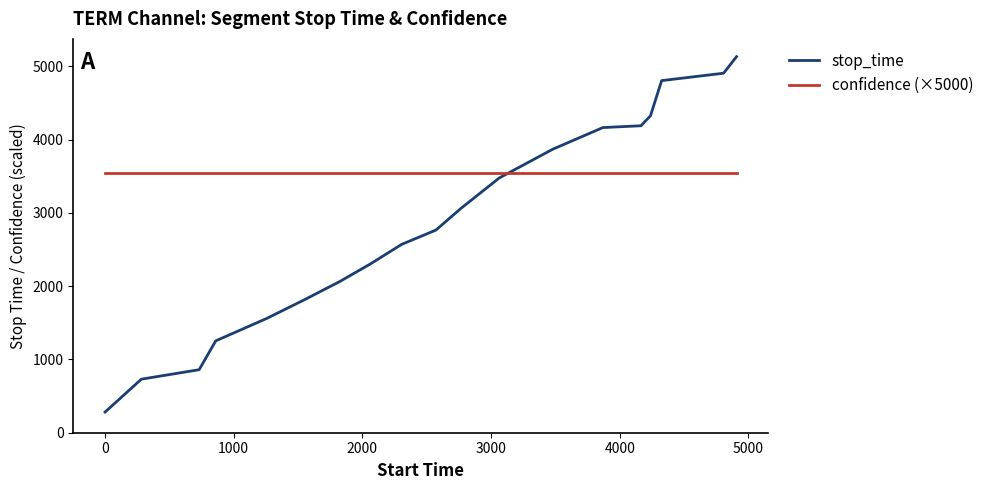

Reading left to right, list all the values displayed in this chart.

stop_time: 282.0	731.0	860.0	1254.0	1558.0	1823.0	2063.0	2305.0	2571.0	2766.0	3063.0	3477.0	3868.0	4165.0	4190.0	4238.0	4325.0	4806.0	4907.0	5133.0
confidence (×5000): 3542.2	3542.2	3542.2	3542.2	3542.2	3542.2	3542.2	3542.2	3542.2	3542.2	3542.2	3542.2	3542.2	3542.2	3542.2	3542.2	3542.2	3542.2	3542.2	3542.2